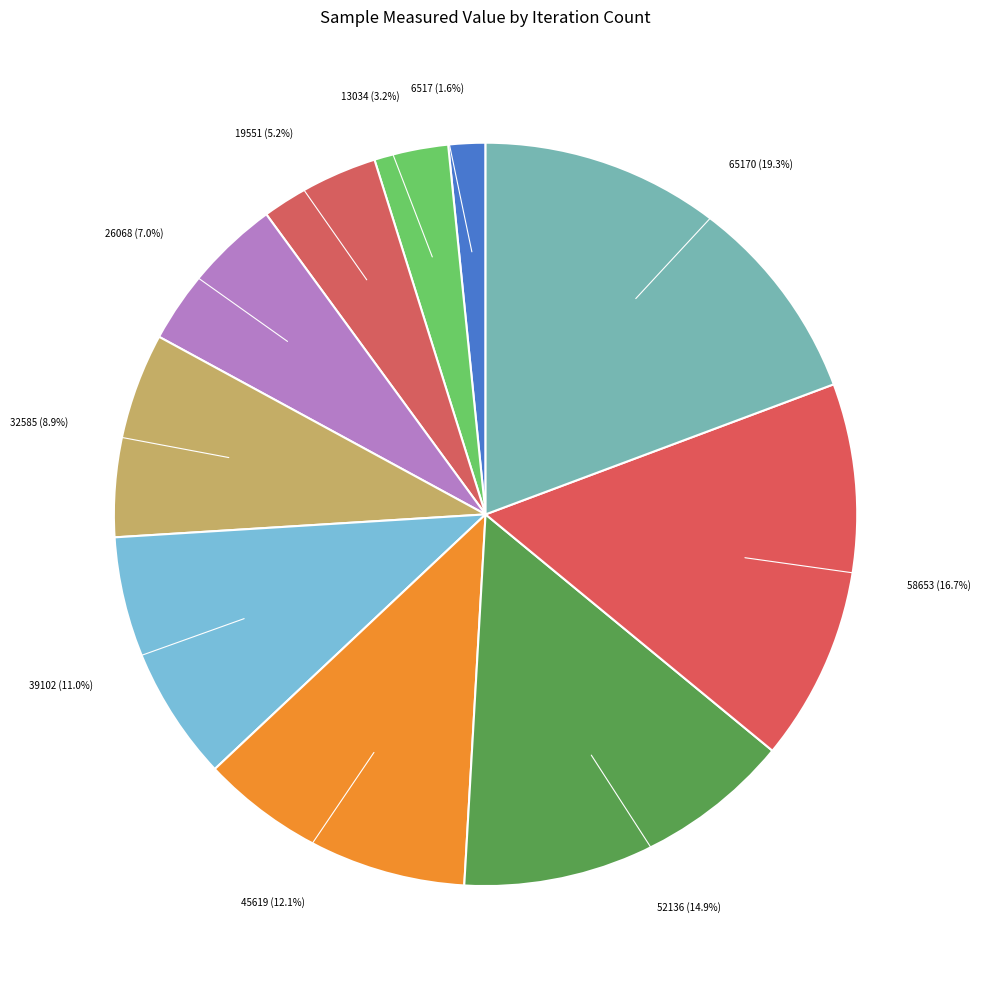

How many slices are in this pie chart?

10